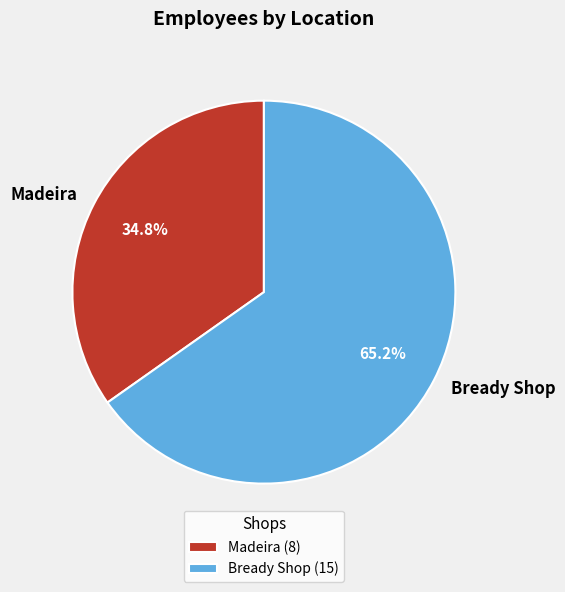

To the nearest percent, what is the difference between the Bready Shop and Madeira slice percentages?

30%